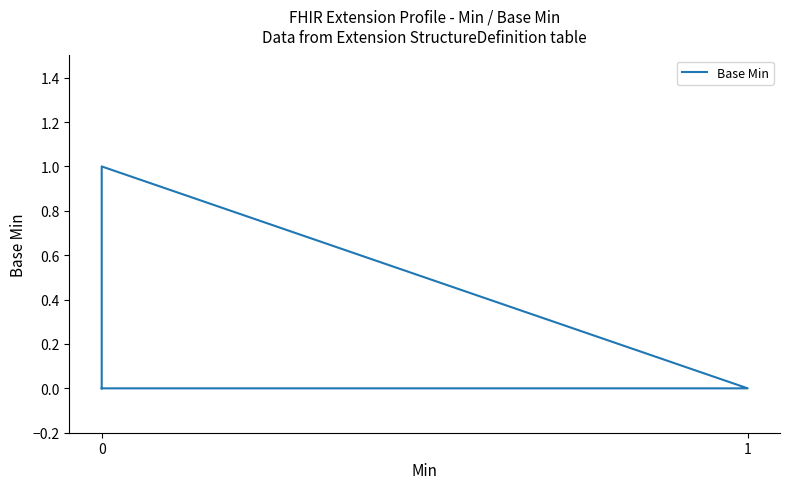

How many values are between 0 and 1?

7